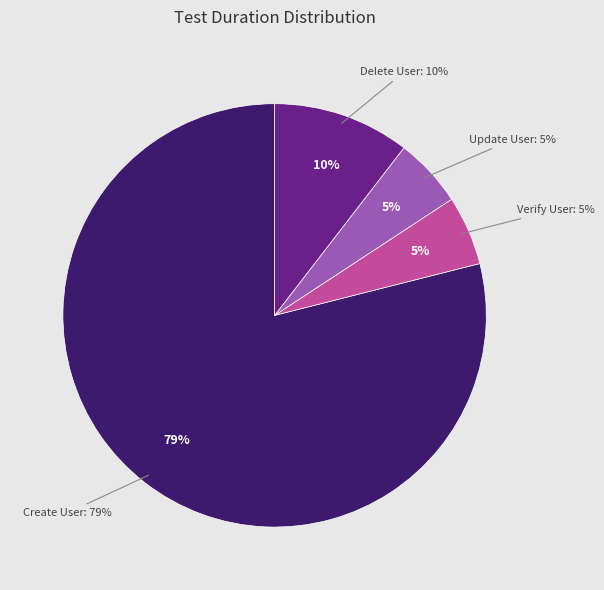

Between This test will delete user and This test will verify user added successfully, which is larger?

This test will delete user